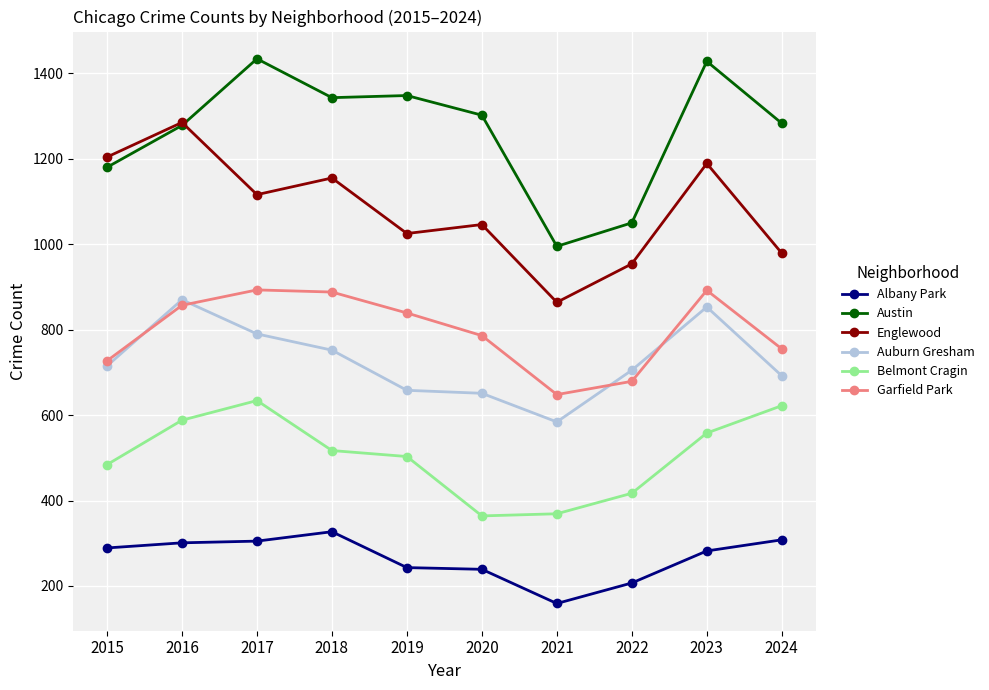

True or false: Albany Park and Englewood intersect in this chart.

False